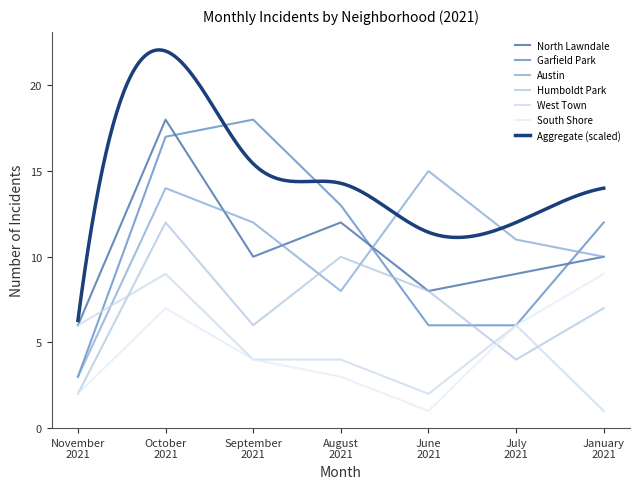

Which series changed the most between June 2021 and July 2021?

South Shore